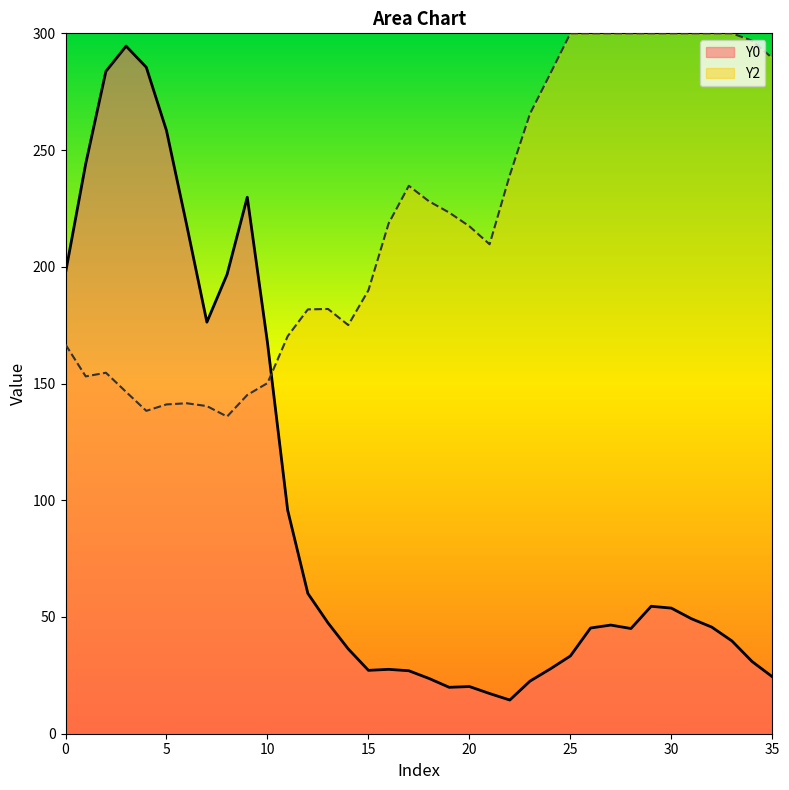

What is the smallest value displayed?

14.4